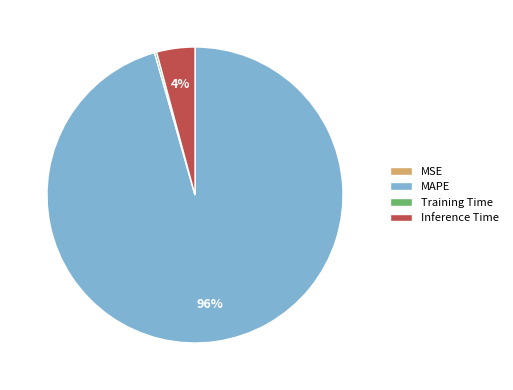

Do Inference Time and MAPE together represent more than half of the pie?

Yes